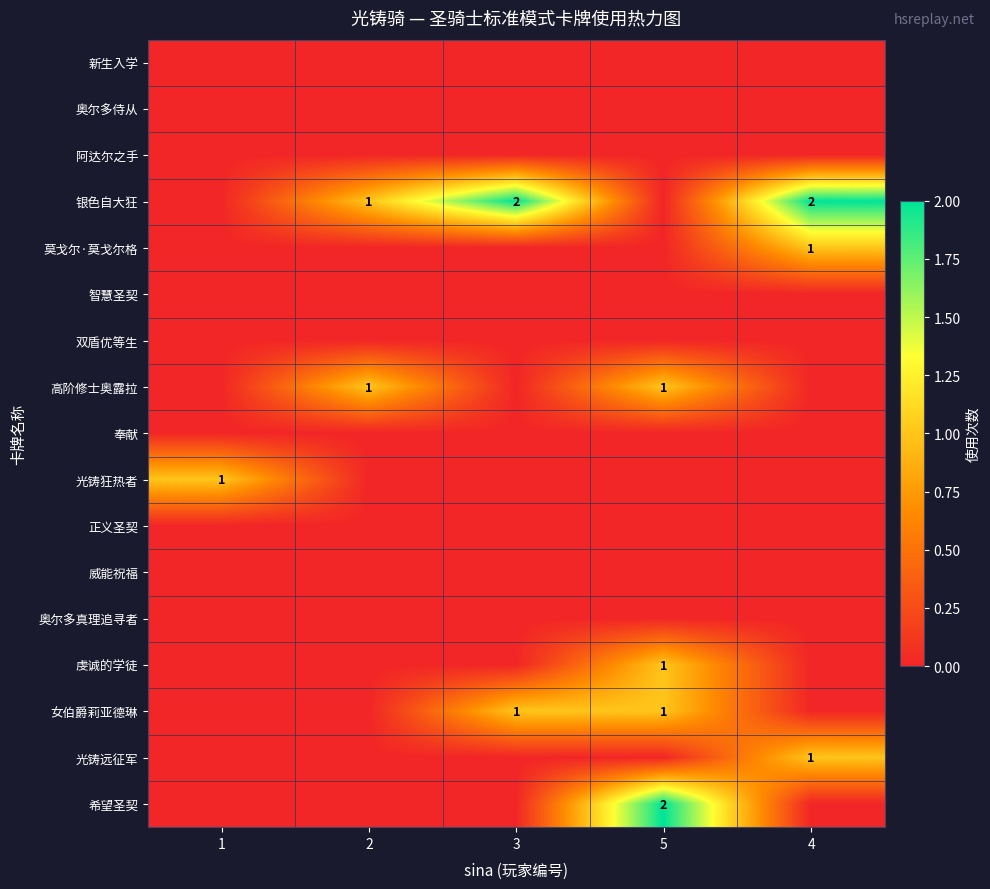

How many series are shown in this chart?

17